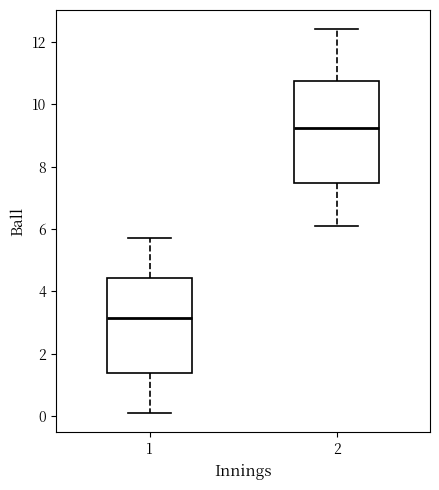

Reading left to right, read every box against the y-axis: the position of its median line, the range the box covers, and the ends of its whiskers. The values are not printed on the chart, so give them approximately, as read against the axis.

1: median 3.2, box 1.4 to 4.4, whiskers 0.2 to 5.8
2: median 9.2, box 7.4 to 10.8, whiskers 6.2 to 12.4